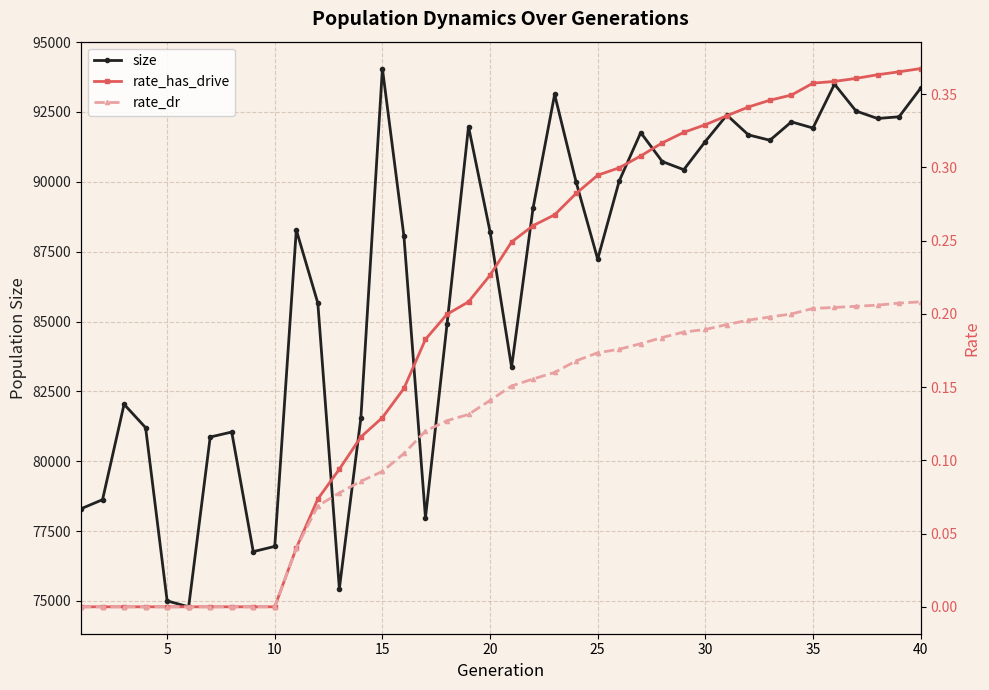

At 12, list the series in order from largest to smallest.

size, rate_has_drive, rate_dr